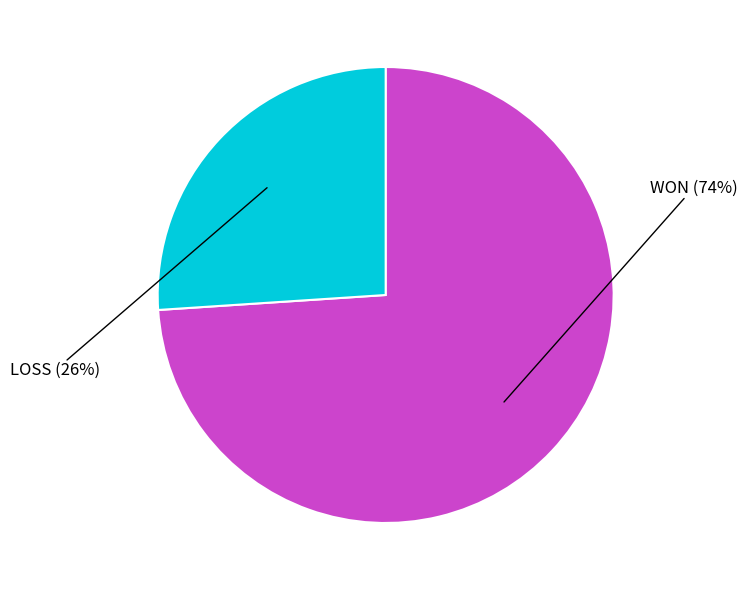

Is there any slice that represents more than half of the pie?

Yes